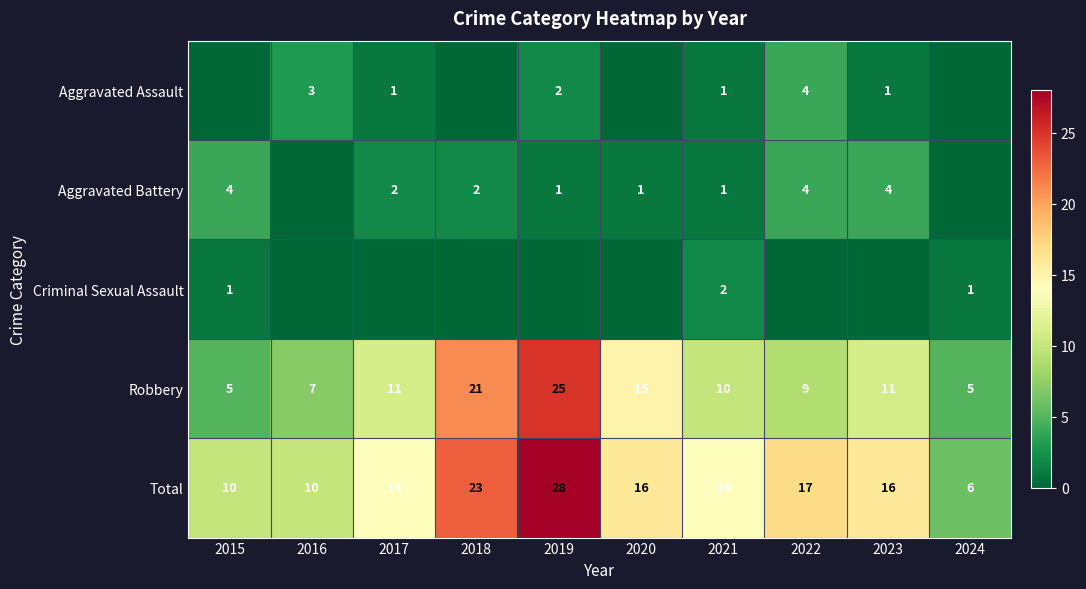

What value does the Robbery series have at 2021?

10